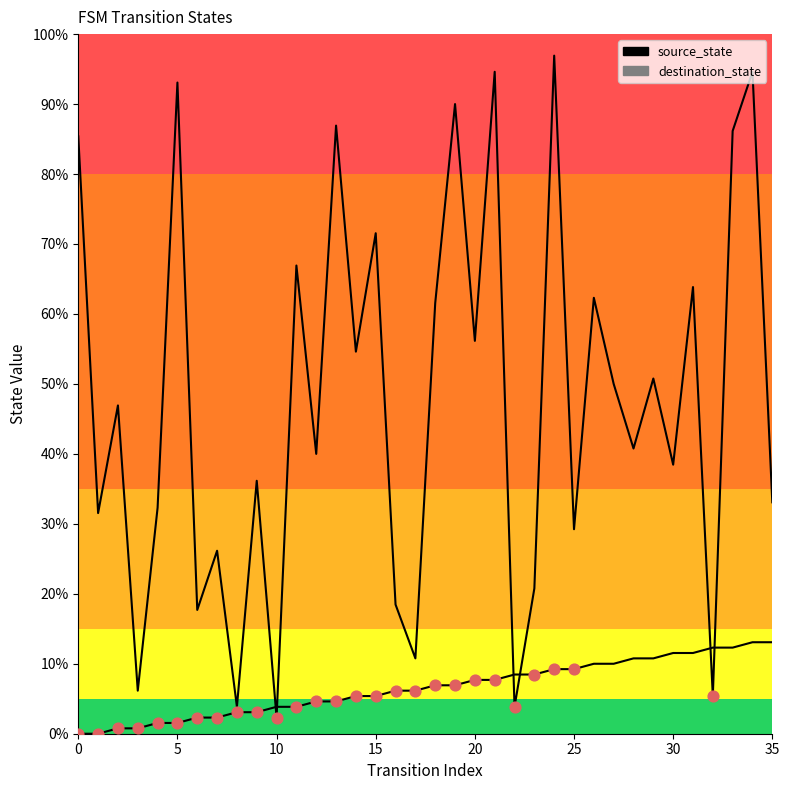

Which series contains the highest Y value?

destination_state